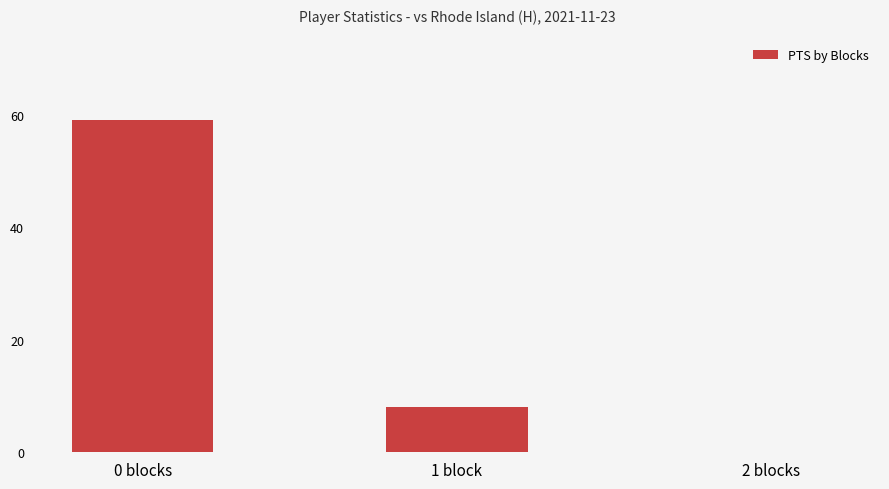

Does the chart contain stacked bars?

No